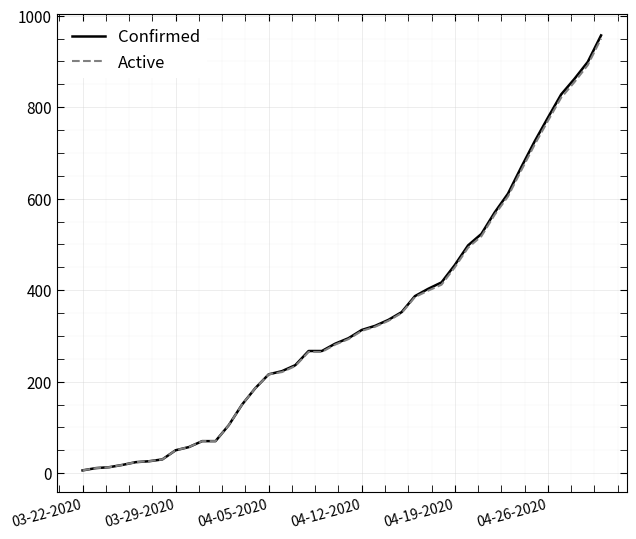

Which series has the largest range (max minus min)?

Confirmed